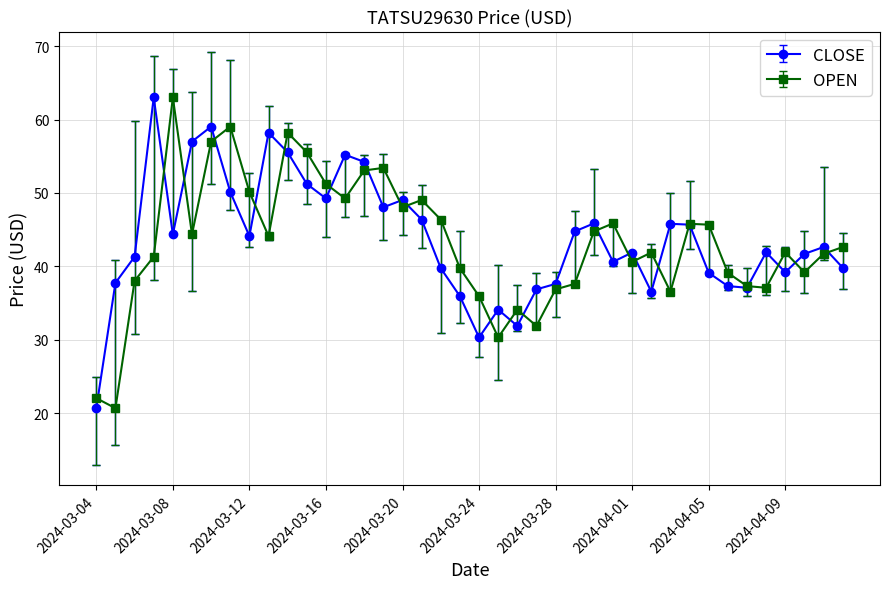

True or false: CLOSE has more than 1 points higher than both neighbors.

True